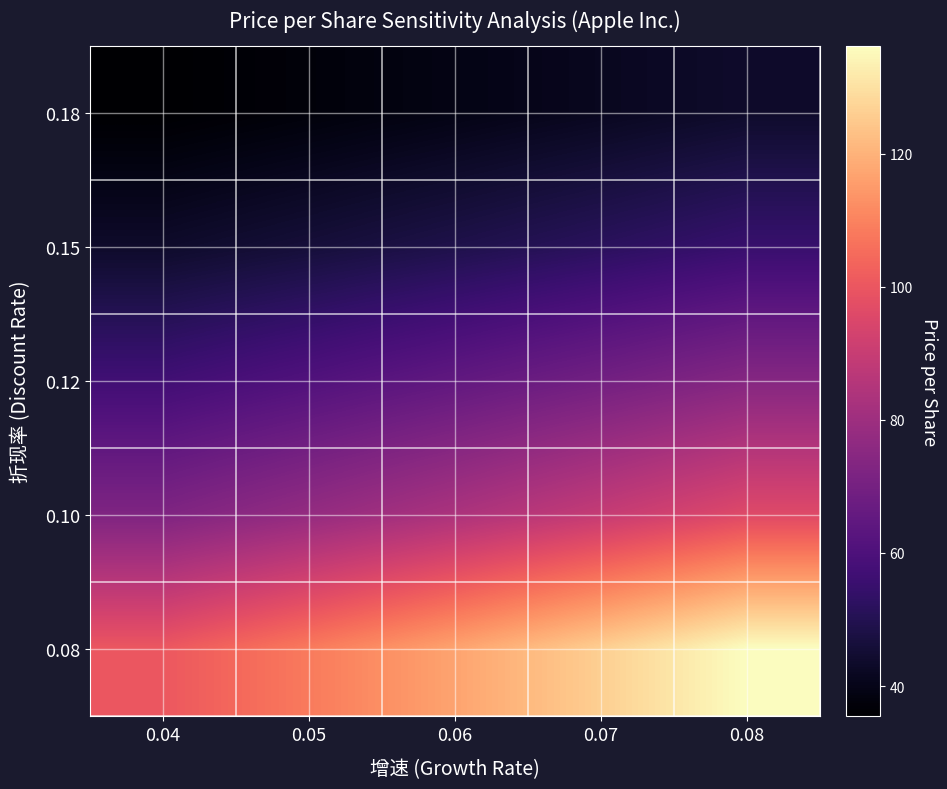

List the series in order of their peak value, highest first.

0.08, 0.10, 0.12, 0.15, 0.18